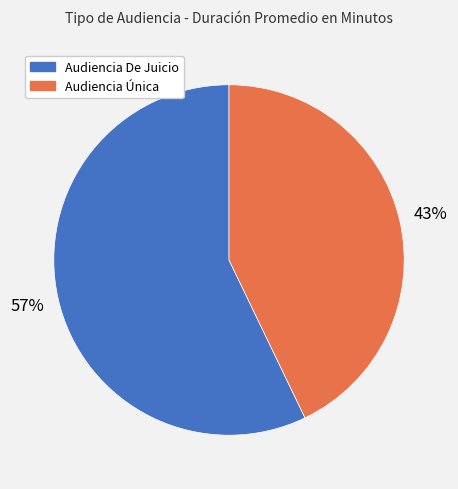

To the nearest percent, what is the difference between the largest and smallest slice percentages?

14%